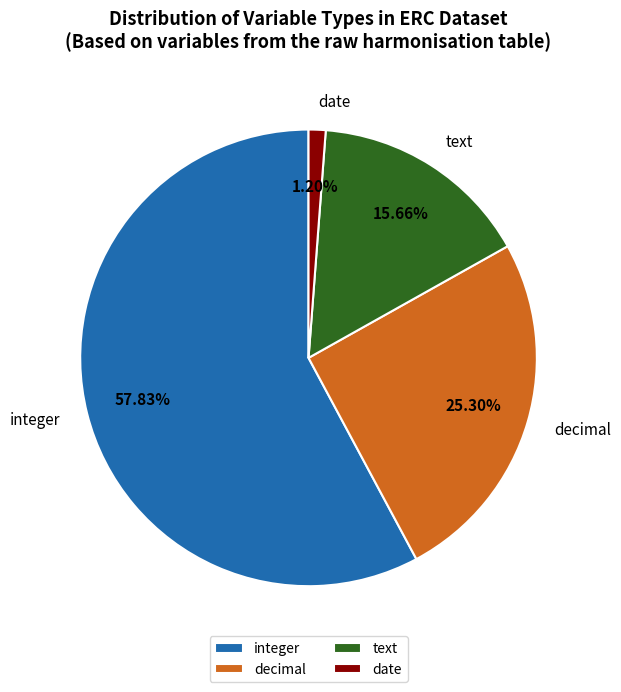

Which slice represents more than half of the pie?

integer